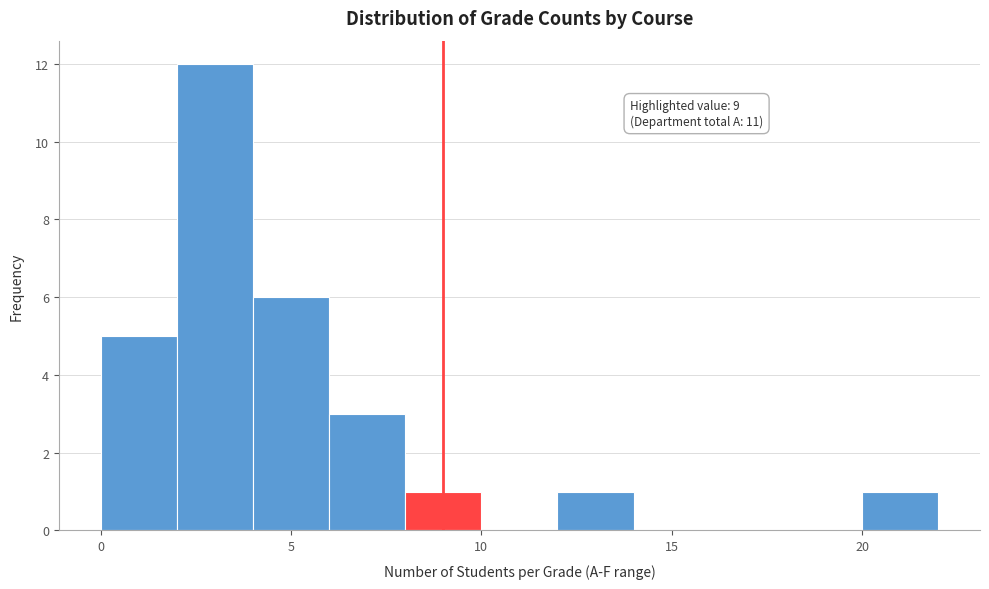

Over which range of the x-axis is the bar tallest?

2 to 4